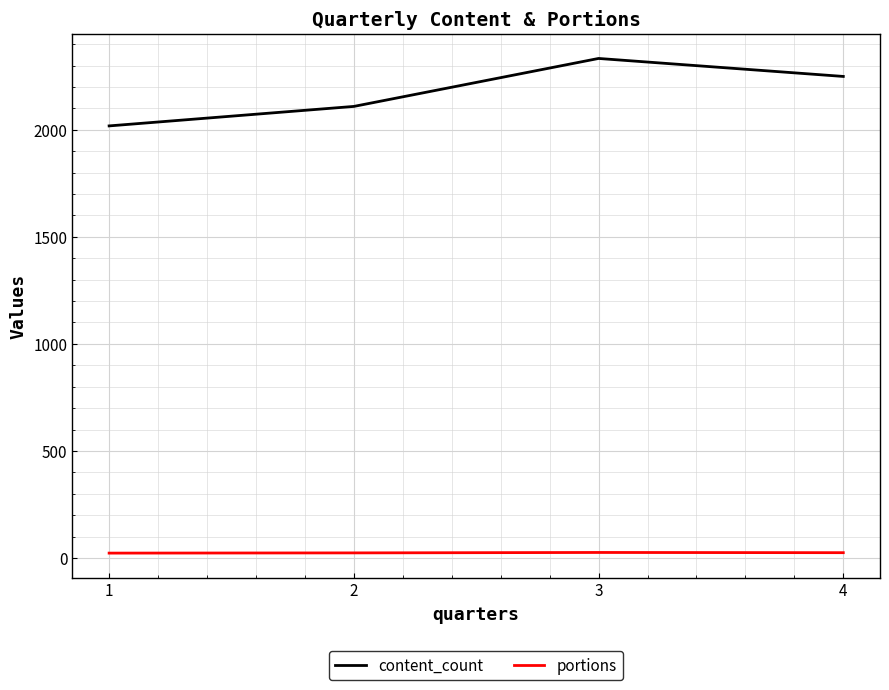

Rank the series by their average value, from highest to lowest.

content_count, portions